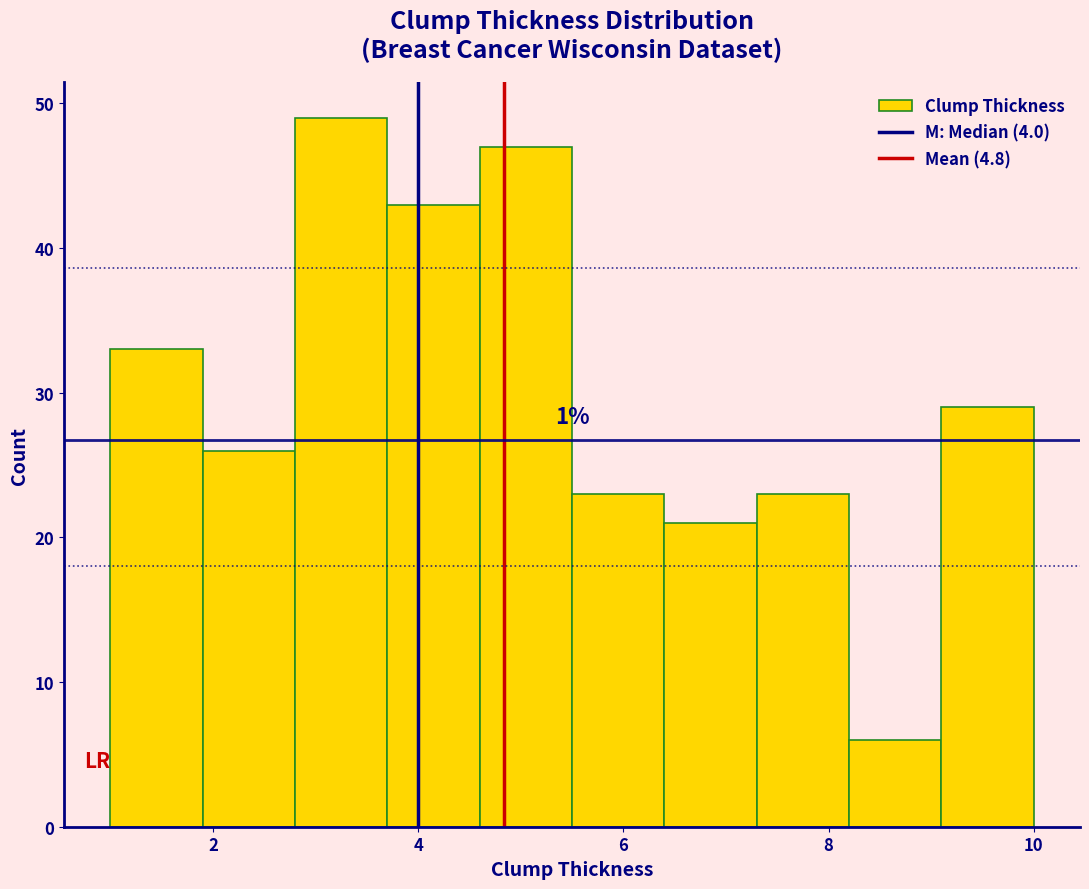

Which range on the x-axis has the tallest bar?

2.8 to 3.7